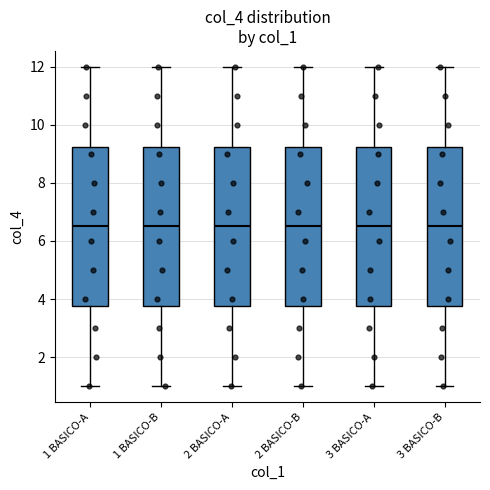

Reading left to right, read every box against the y-axis: the position of its median line, the range the box covers, and the ends of its whiskers. The values are not printed on the chart, so give them approximately, as read against the axis.

1 BASICO-A: median 6.6, box 3.8 to 9.2, whiskers 1.0 to 12.0
1 BASICO-B: median 6.6, box 3.8 to 9.2, whiskers 1.0 to 12.0
2 BASICO-A: median 6.6, box 3.8 to 9.2, whiskers 1.0 to 12.0
2 BASICO-B: median 6.6, box 3.8 to 9.2, whiskers 1.0 to 12.0
3 BASICO-A: median 6.6, box 3.8 to 9.2, whiskers 1.0 to 12.0
3 BASICO-B: median 6.6, box 3.8 to 9.2, whiskers 1.0 to 12.0